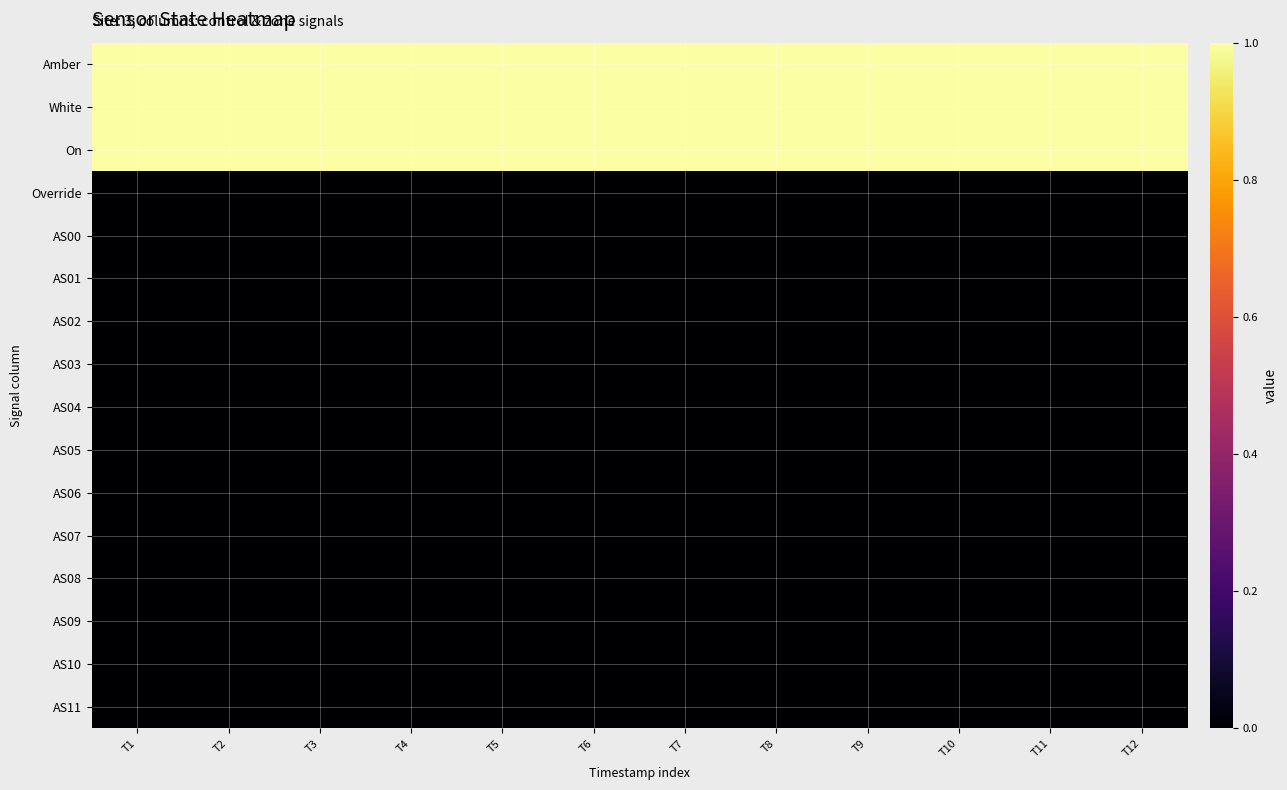

Rank the series at T1 from lowest to highest value.

Override, AS00, AS01, AS02, AS03, AS04, AS05, AS06, AS07, AS08, AS09, AS10, AS11, Amber, White, On